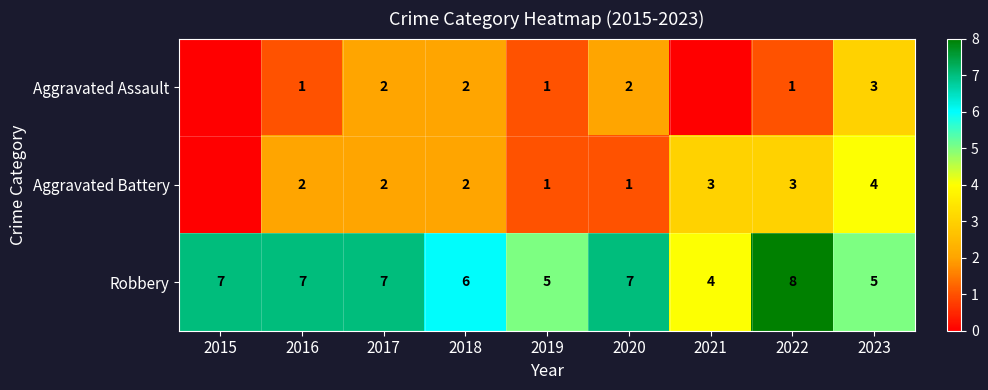

Which category has the lowest value across all series?

2015